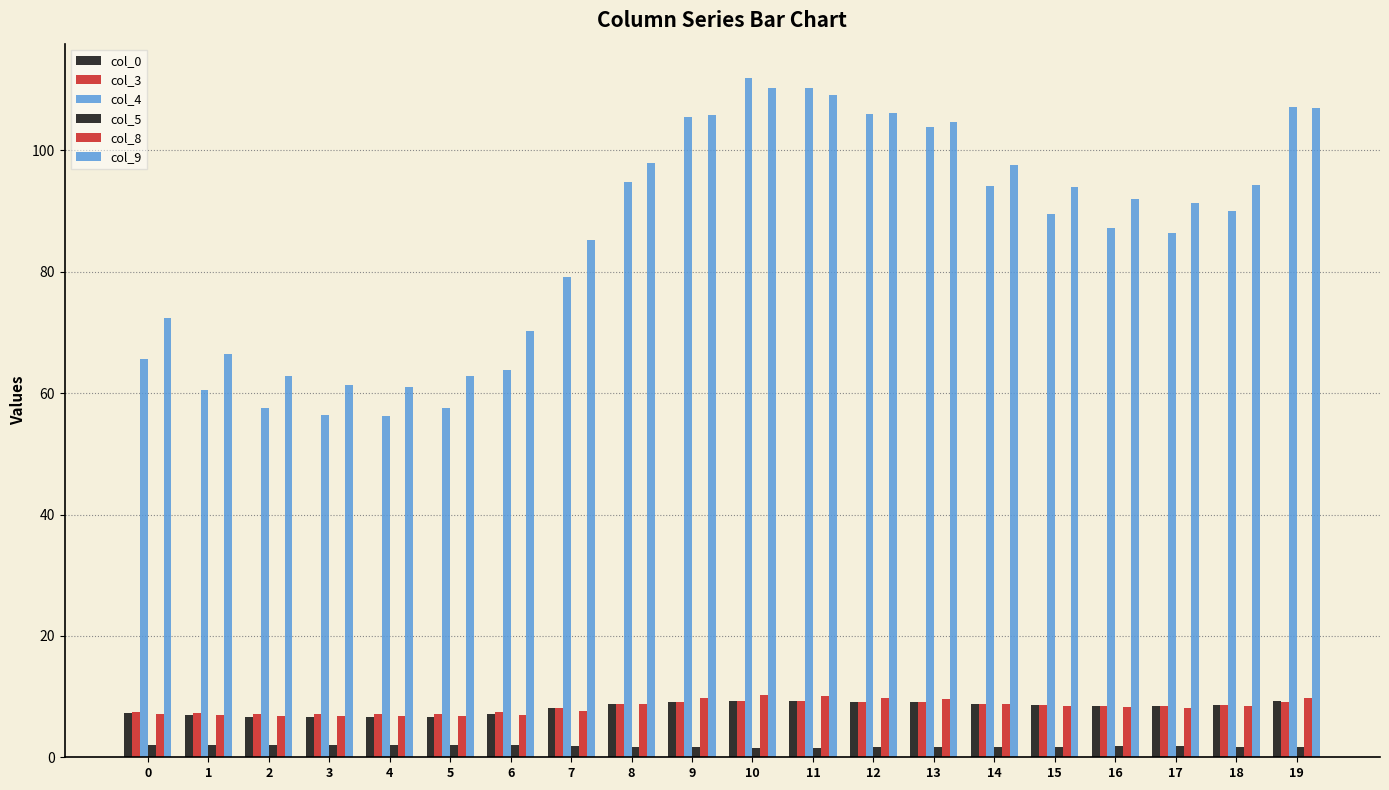

Which series has the largest total across all categories?

col_9